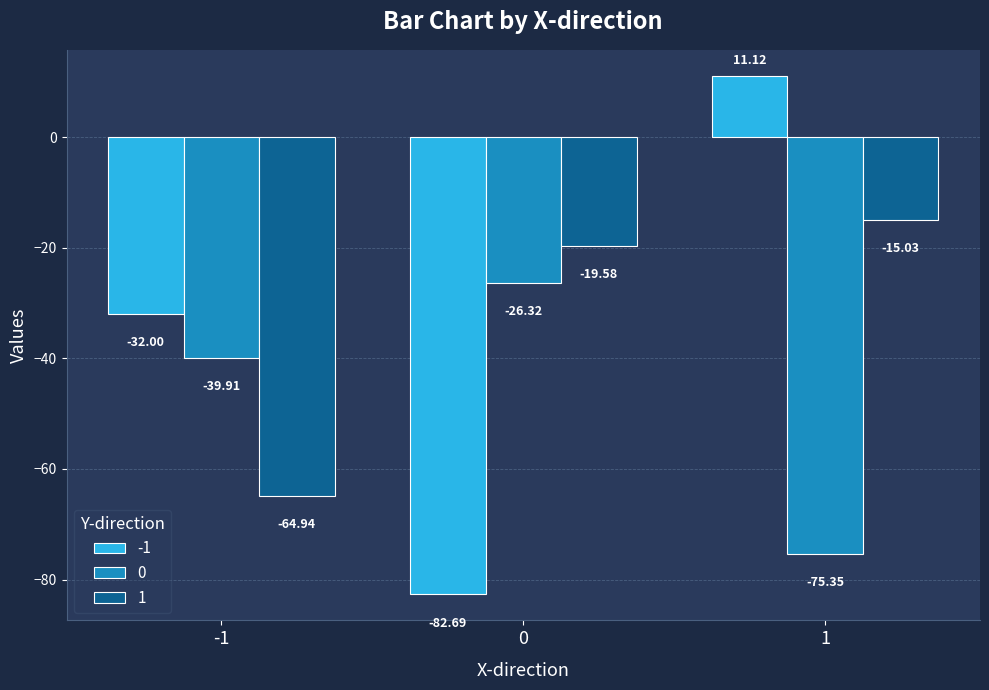

At which category is the sum across all series the highest?

1